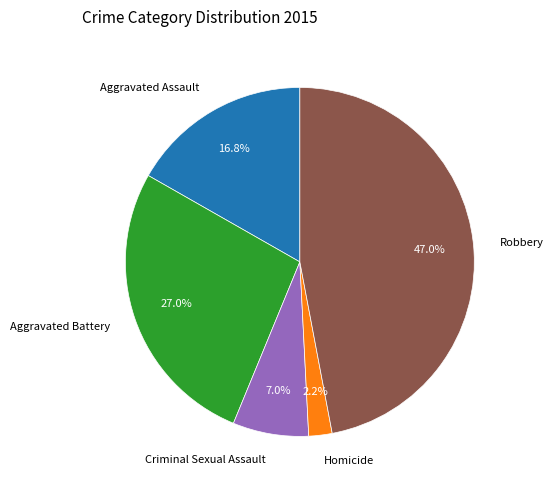

Which has a higher value, Criminal Sexual Assault or Aggravated Assault?

Aggravated Assault